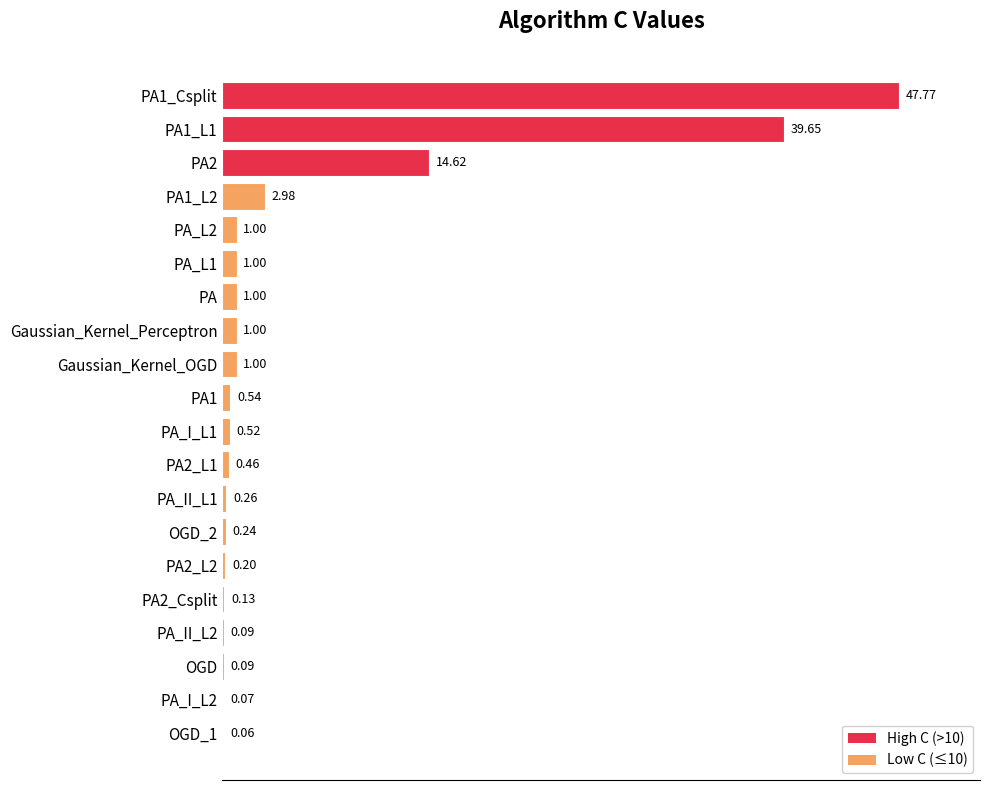

What is the change in value from PA2 to PA_II_L1?

-14.4